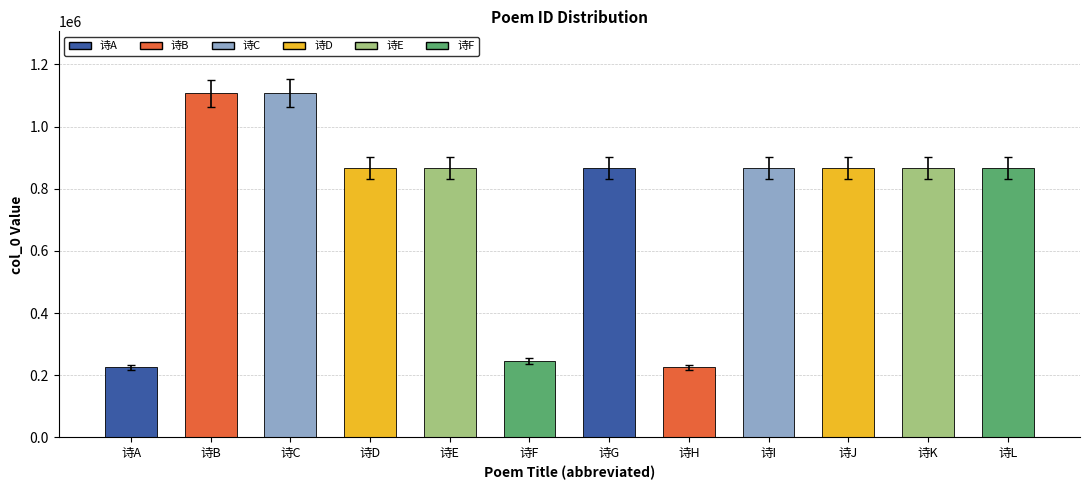

What is the approximate value at 诗K?

867257